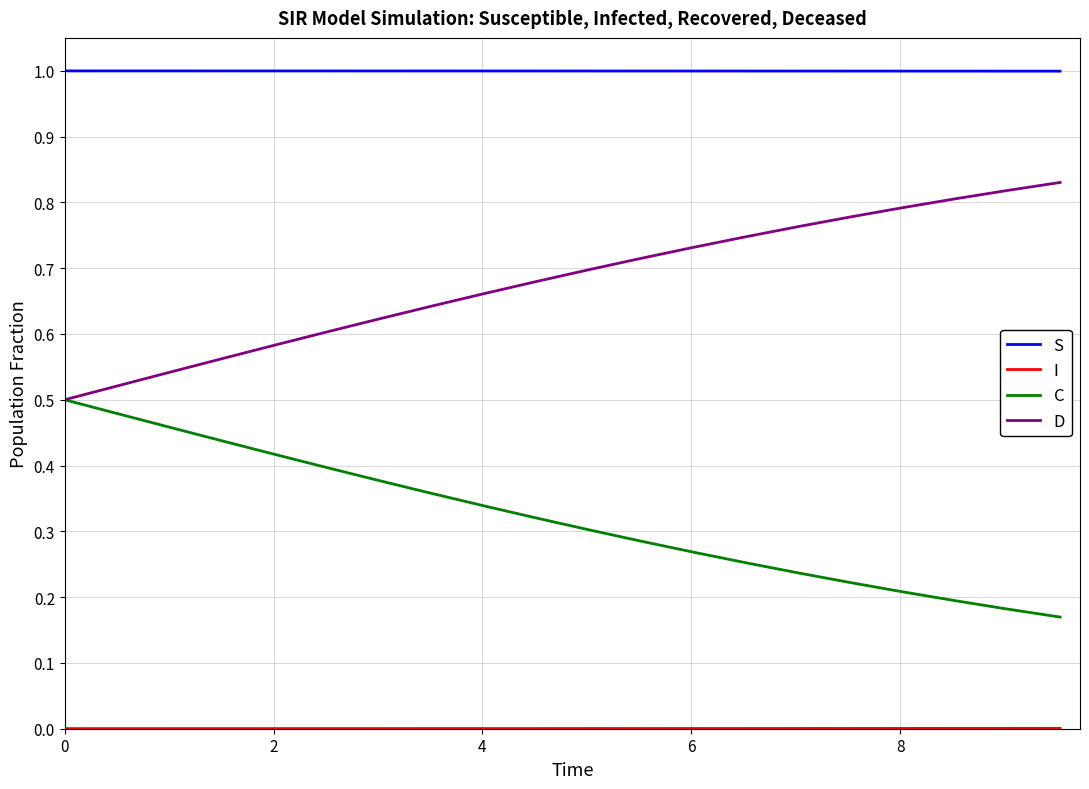

What is the maximum value shown in the chart?

1.0